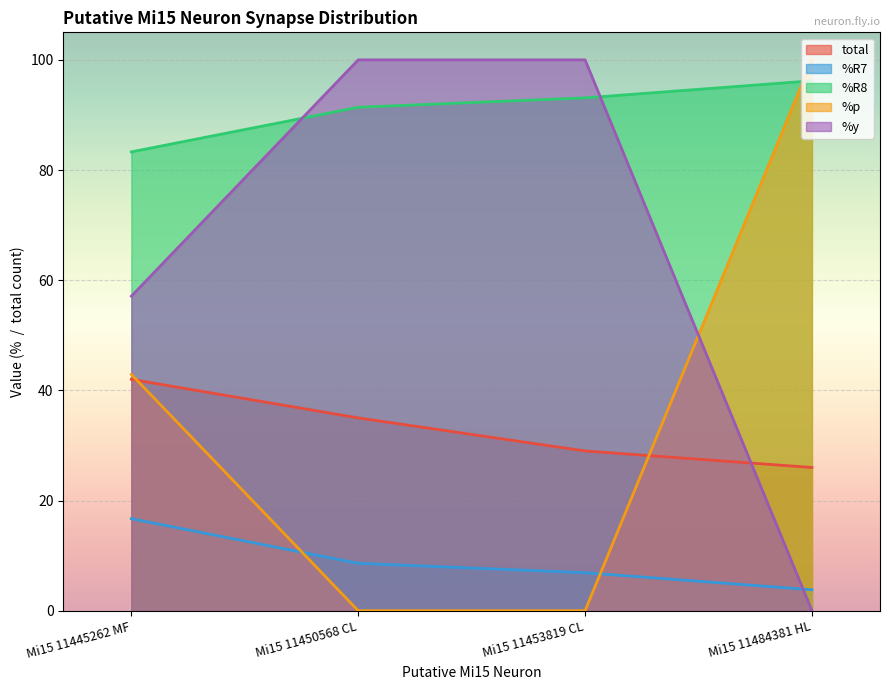

How many lines are shown in the chart?

5